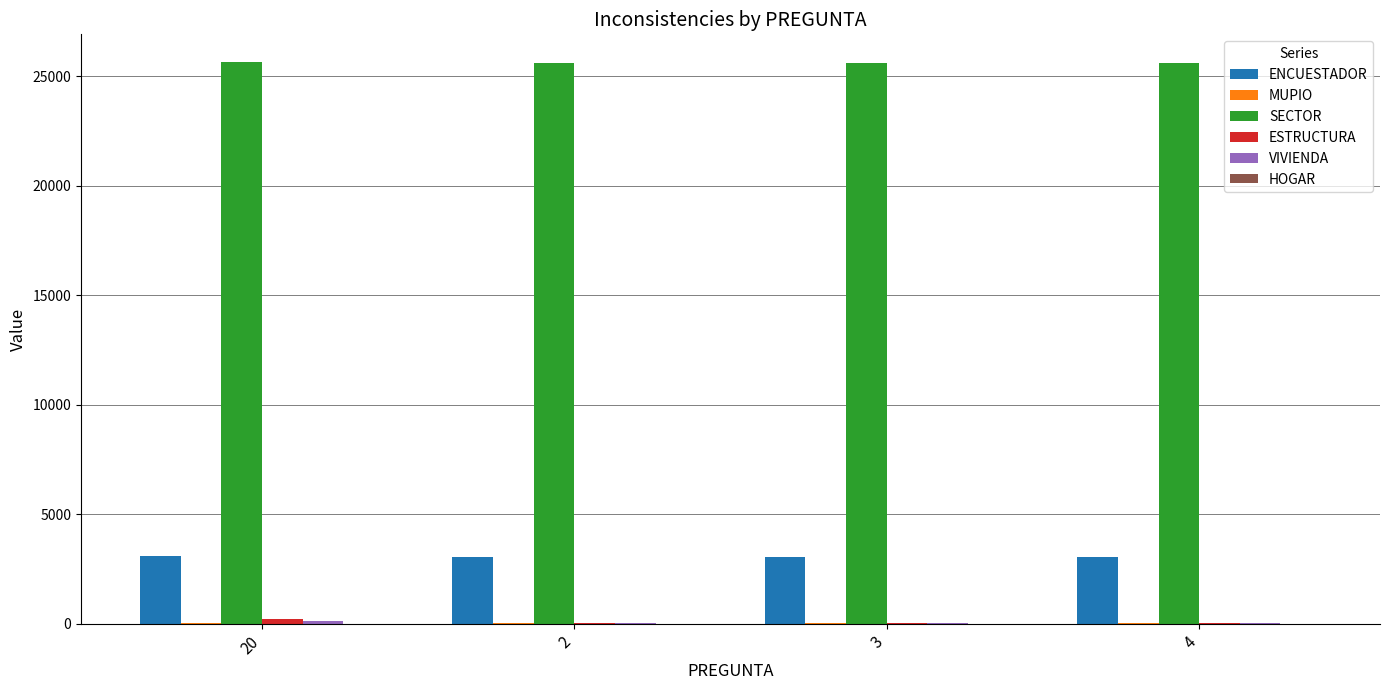

What is the greatest value displayed?

25643